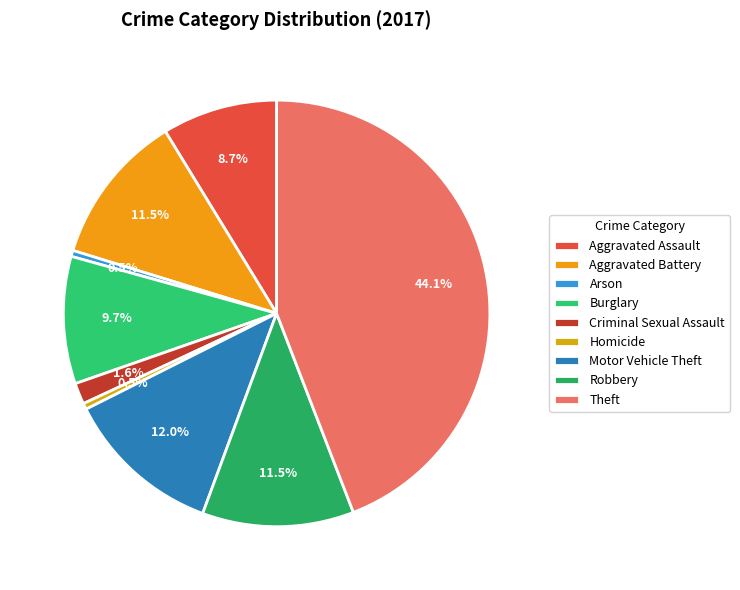

What portion of the pie excludes Burglary?

90.3%